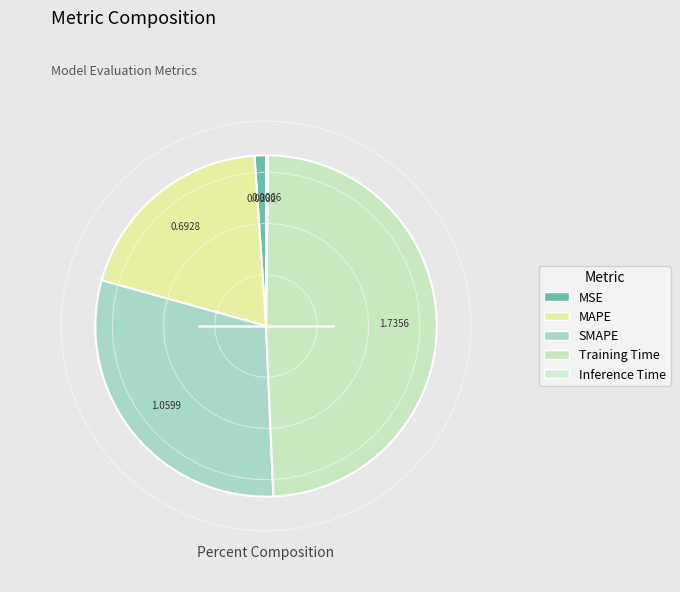

To the nearest percent, what is the combined percentage of MSE and SMAPE?

31%